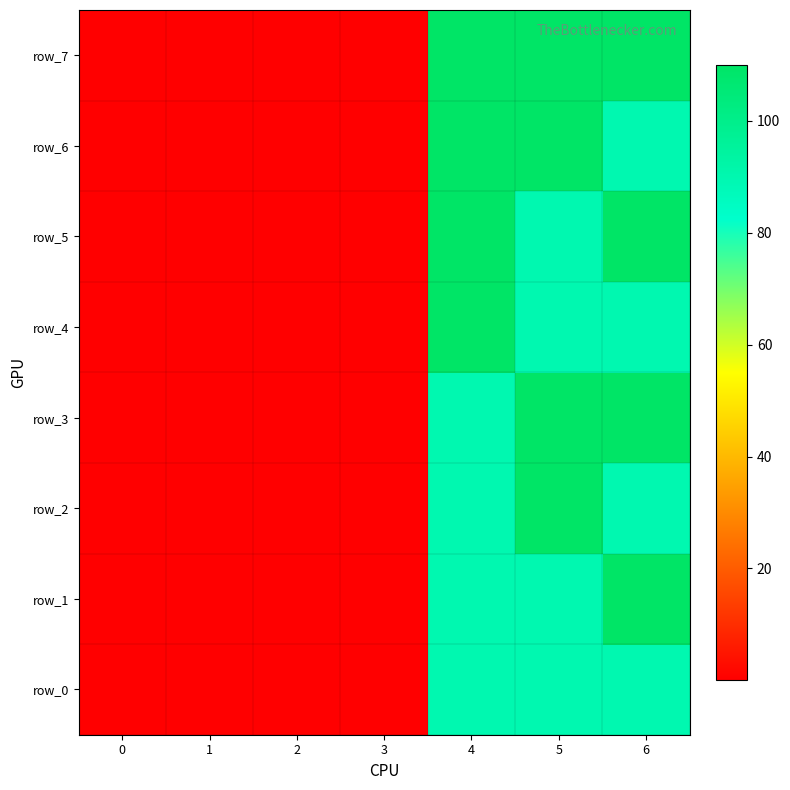

Which series has the largest total across all categories?

row_7